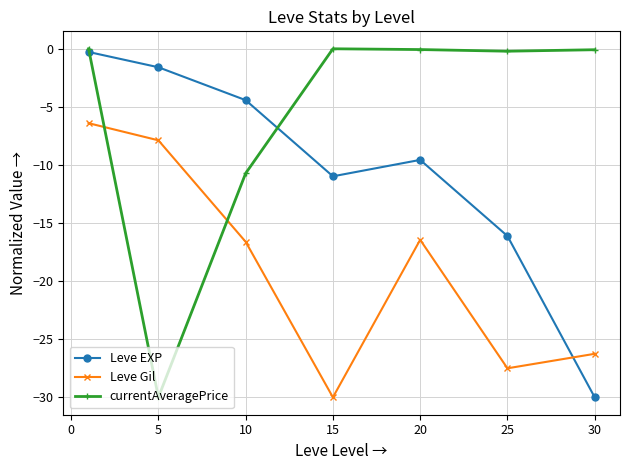

How many values in the Leve EXP series exceed -9?

3